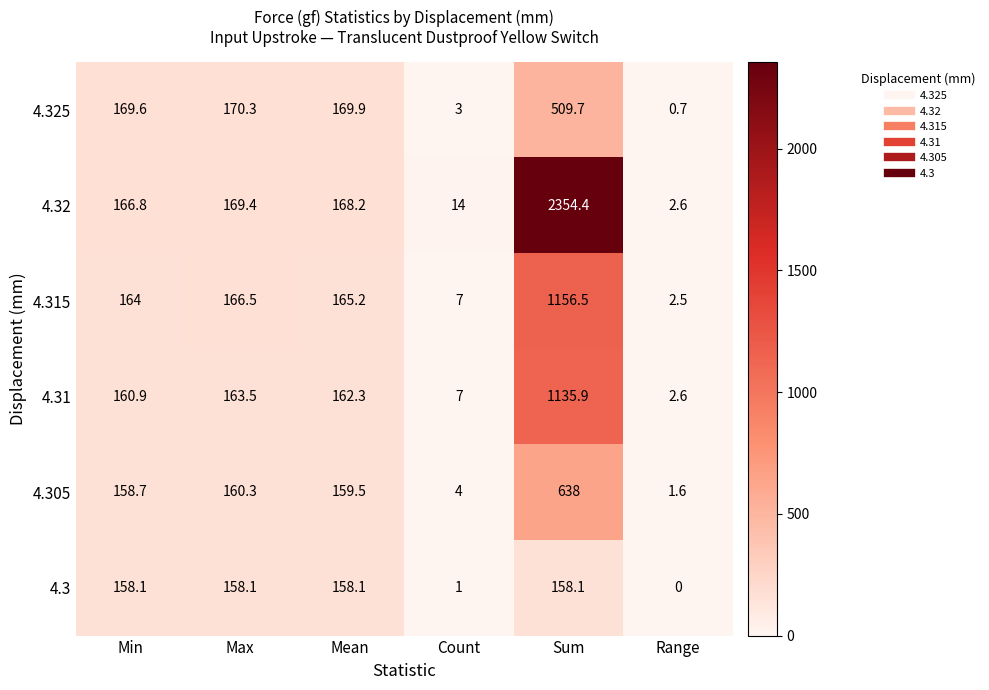

Where is 4.3 nearest to the value 79?

Count